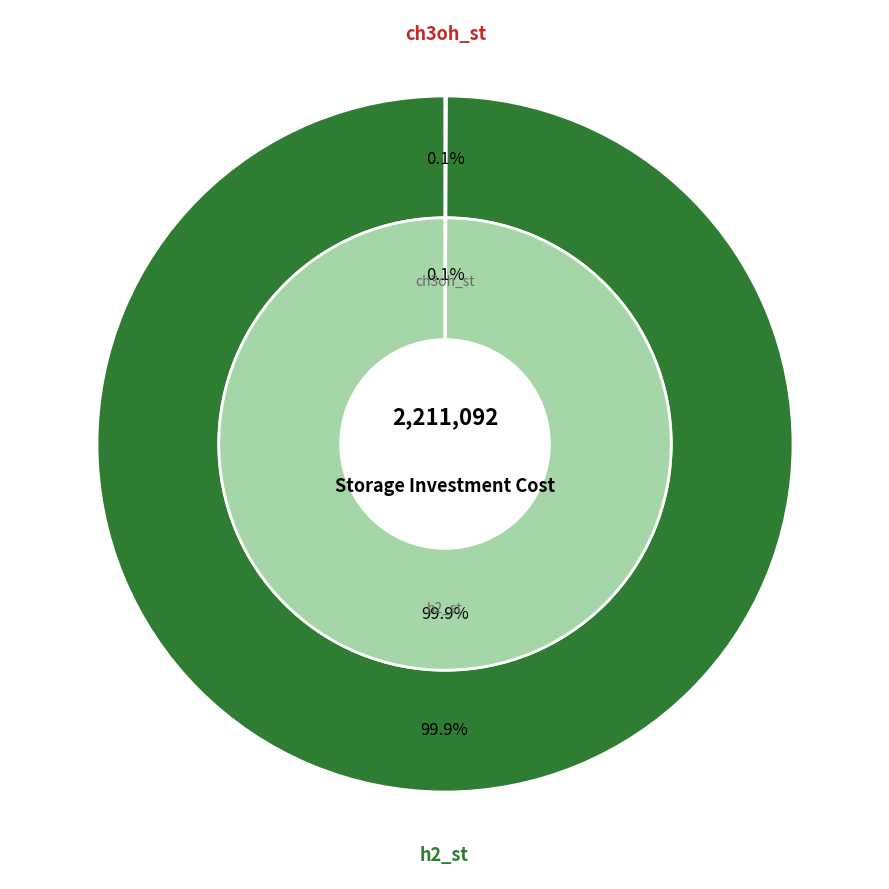

Rank the categories by value from lowest to highest.

ch3oh_st, h2_st